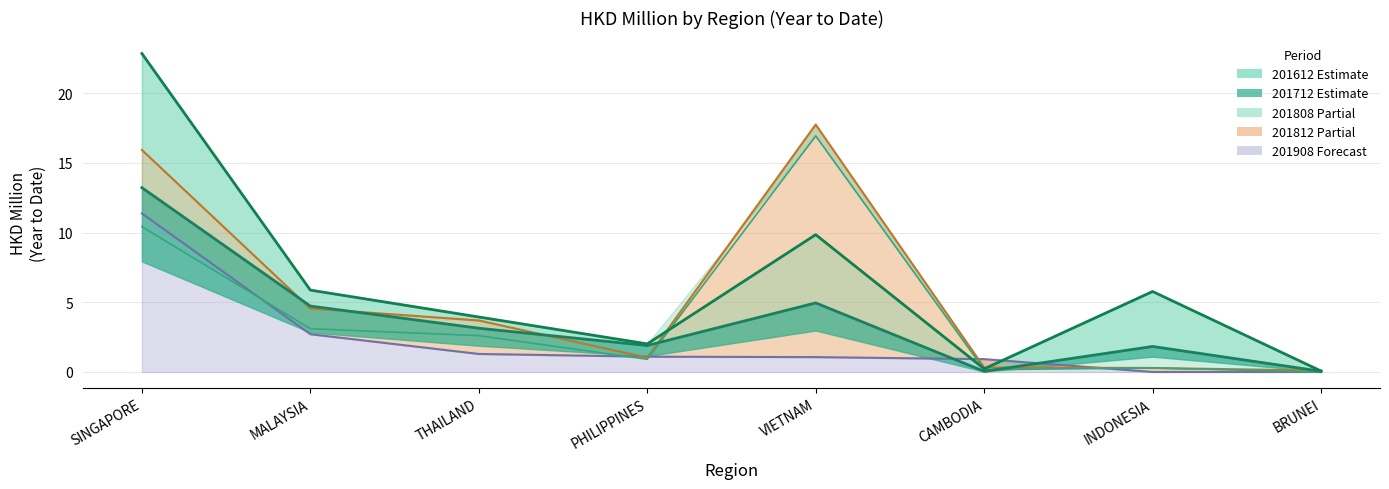

How many lines are shown in the chart?

5